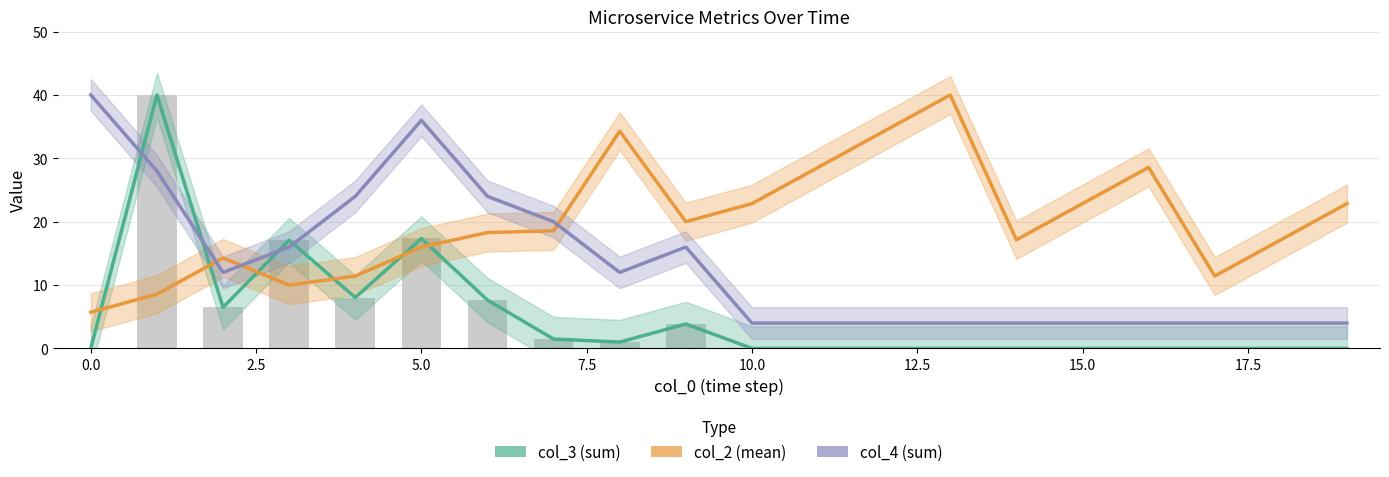

What are all the series names shown in the legend?

col_3 (sum), col_2 (mean), col_4 (sum)